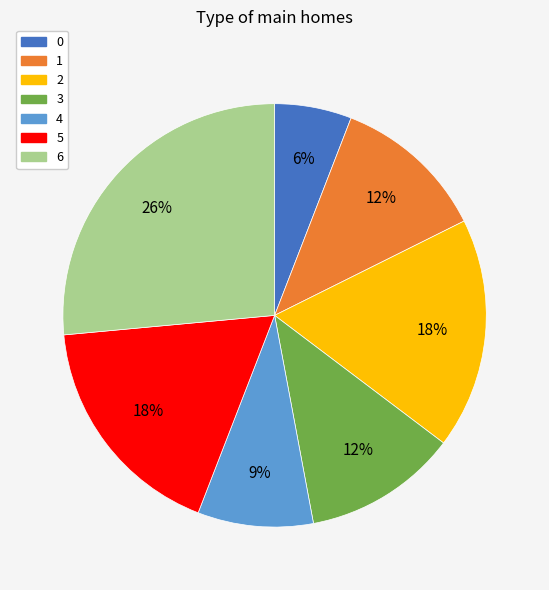

Between 1 and 0, which is larger?

1